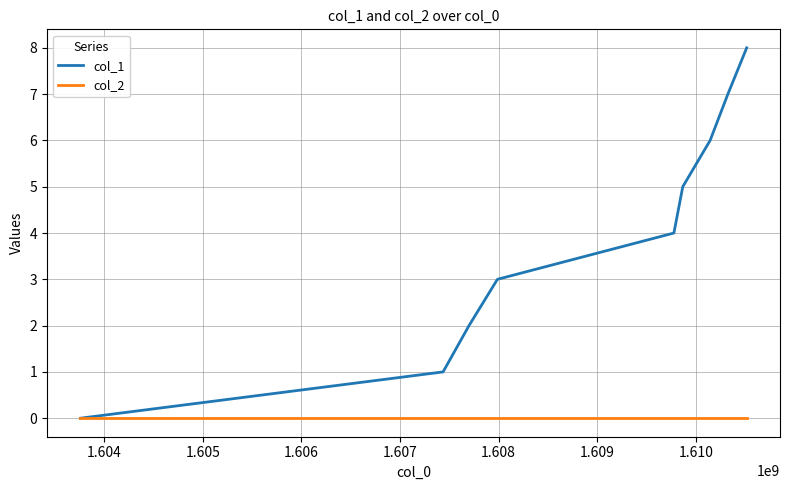

What is the sum of all col_1 values?

36